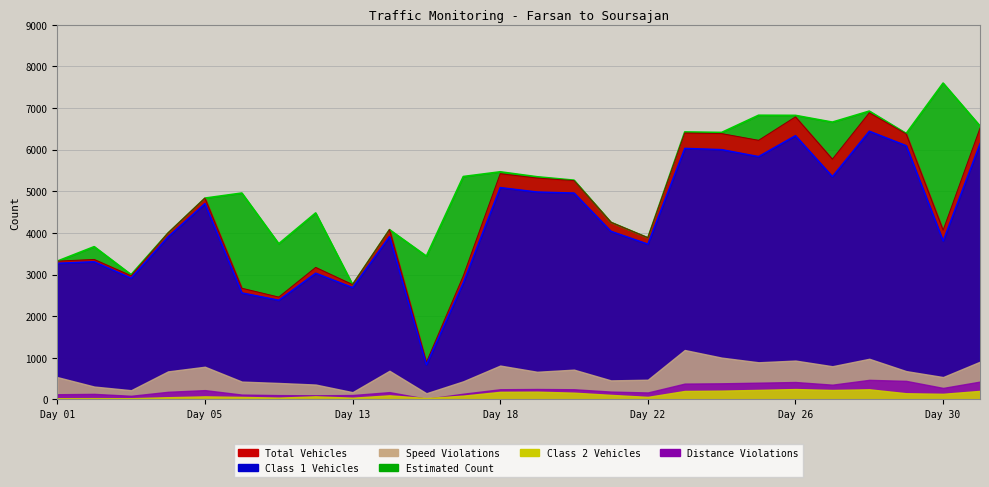

Is the value of Class 1 Vehicles at 1399/01/28 greater than the value of Estimated Count at 1399/01/06?

Yes